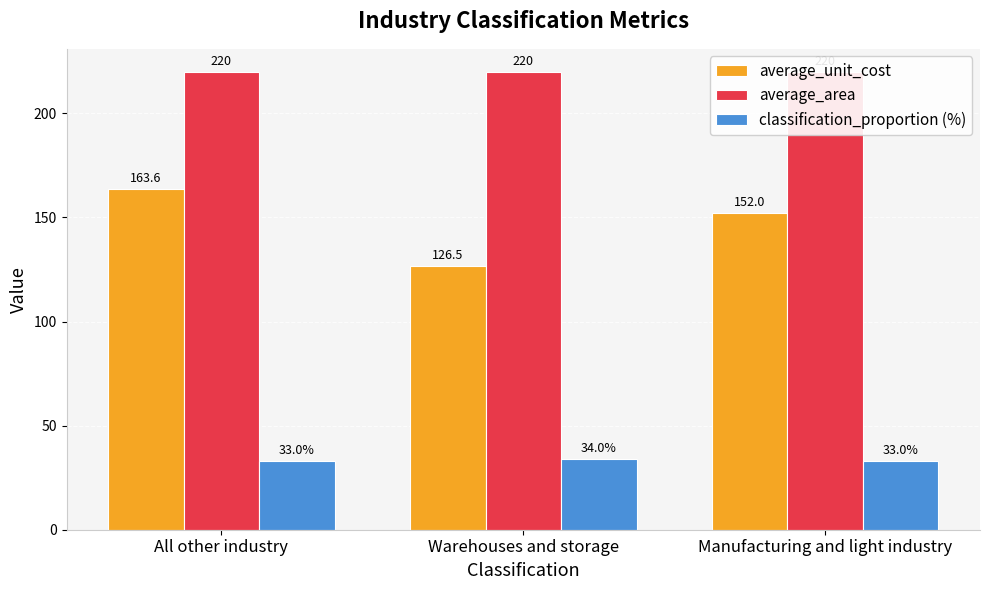

What is the minimum value shown in the chart?

33.0